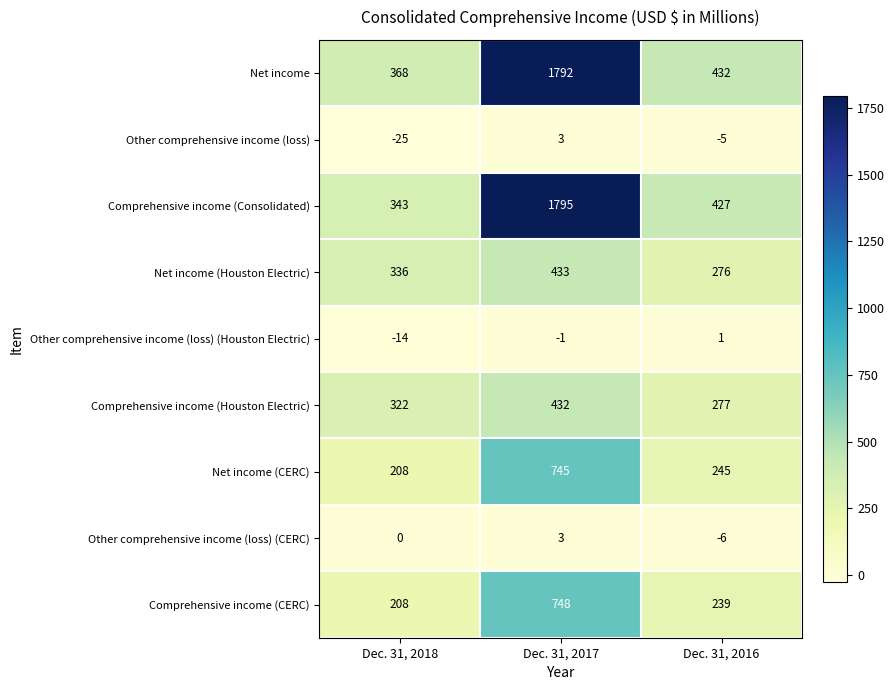

What is the lowest value of the Comprehensive income (Consolidated) series?

343